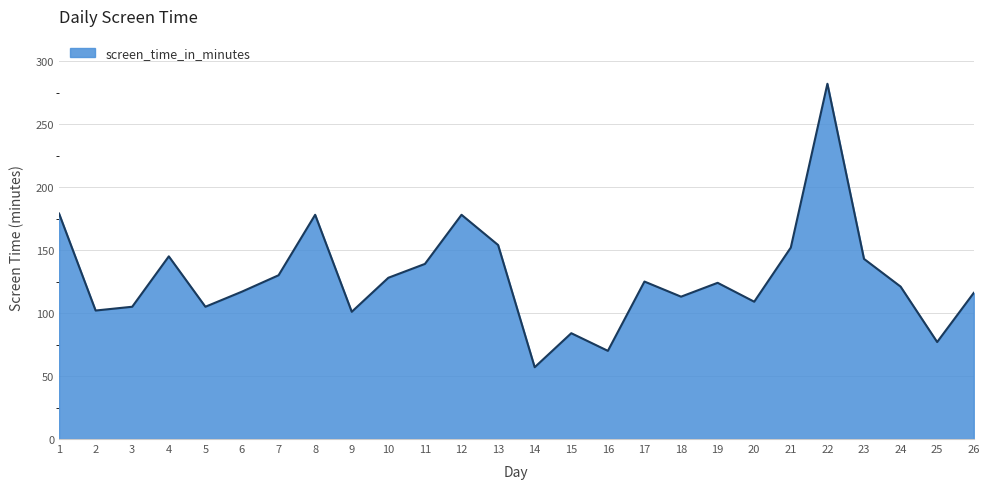

At which category does the data reach its first local valley?

2